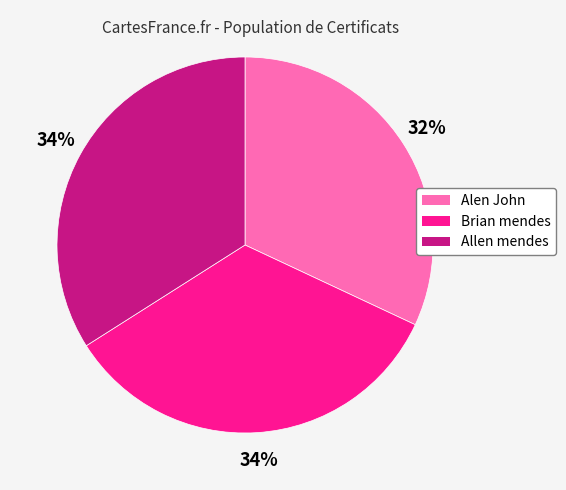

True or false: Brian mendes accounts for 34% of the total.

True